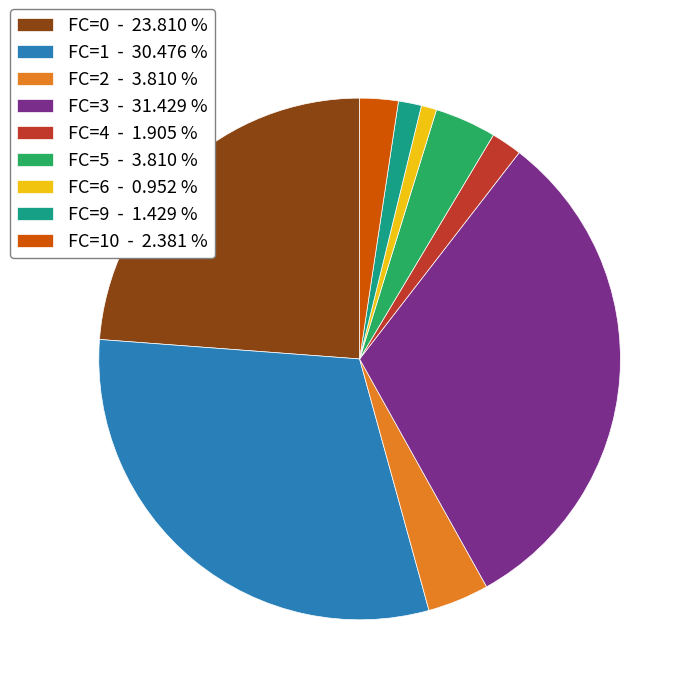

Count the number of slices in the pie.

9